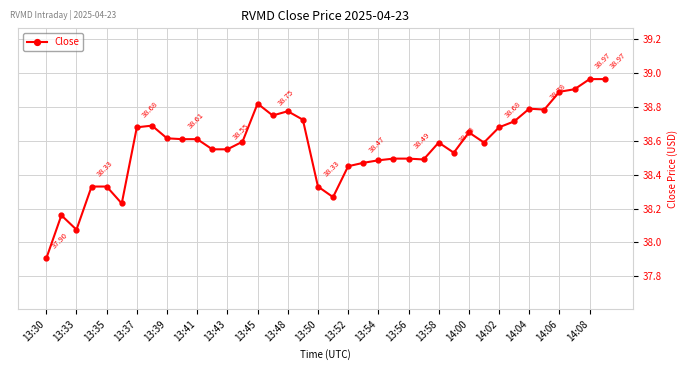

What is the difference between the second highest and minimum values?

1.1